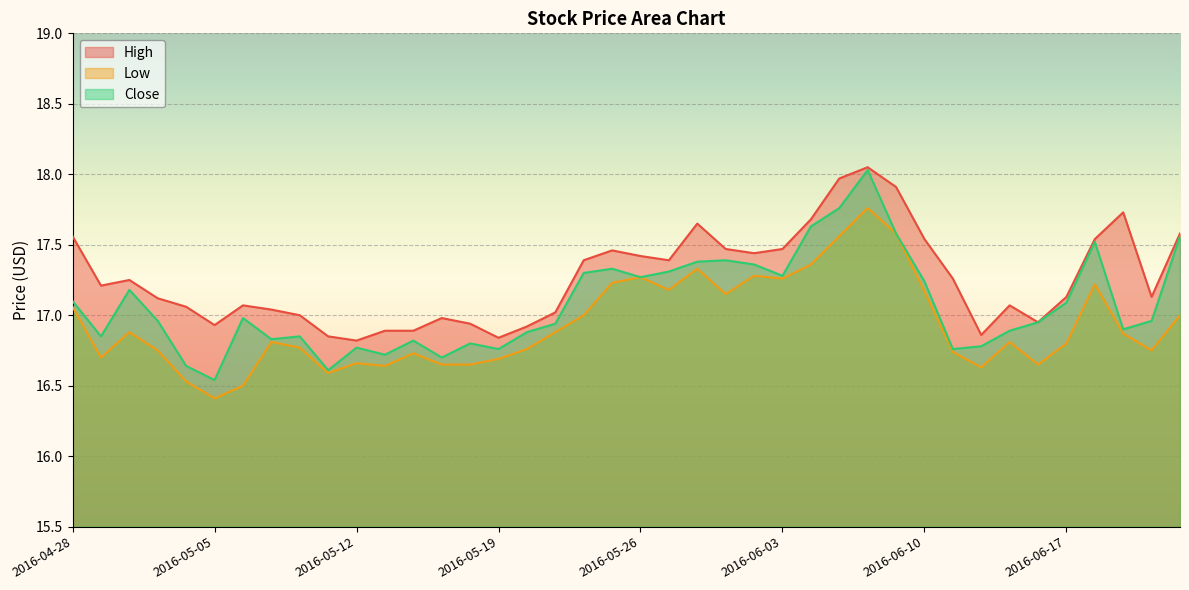

What are all the series names shown in the legend?

High, Low, Close